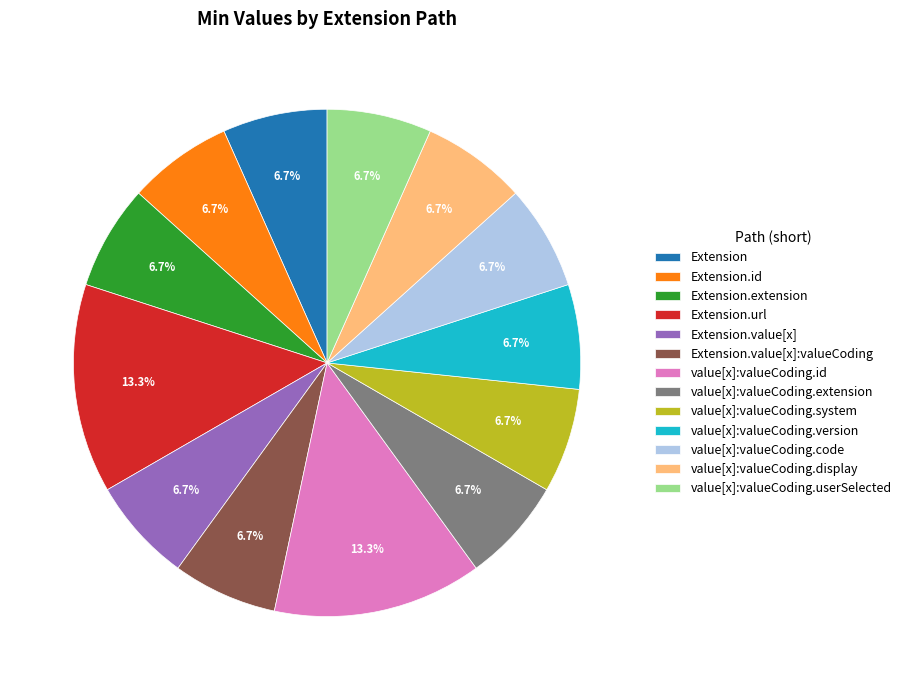

Combined, do Extension.id and value[x]:valueCoding.version account for over 50%?

No